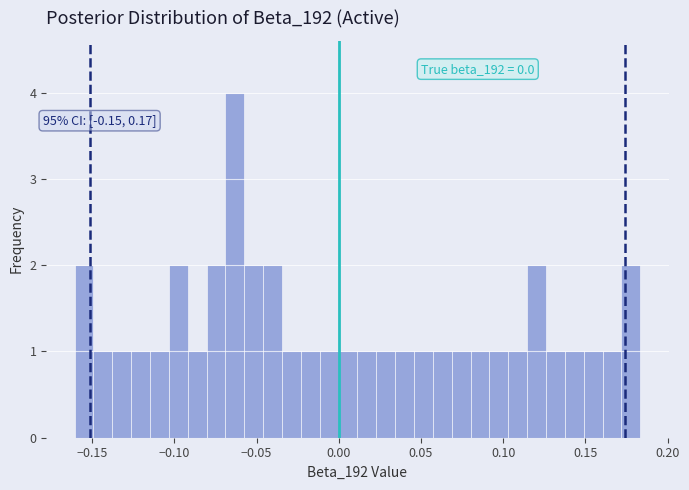

Read against the x-axis, roughly where is the centre of the tallest bar?

-0.065